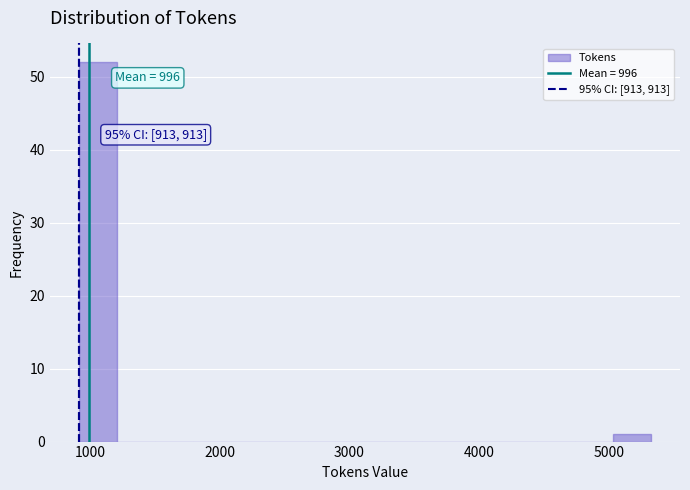

Around what value on the x-axis is the tallest bar? Give the approximate position of its centre, as read against the axis.

1100